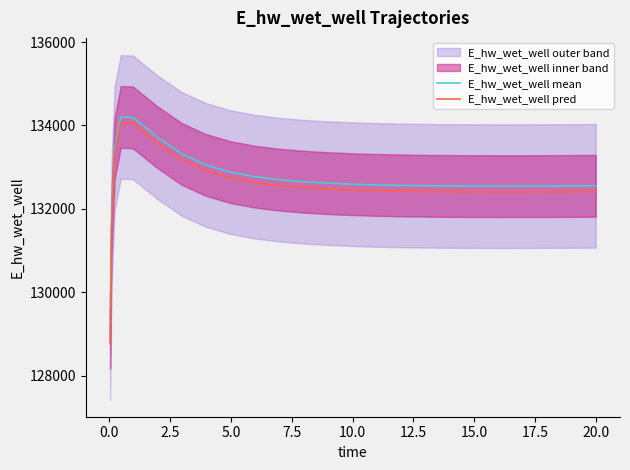

List the series in order of their overall mean, highest first.

E_hw_wet_well mean, E_hw_wet_well pred